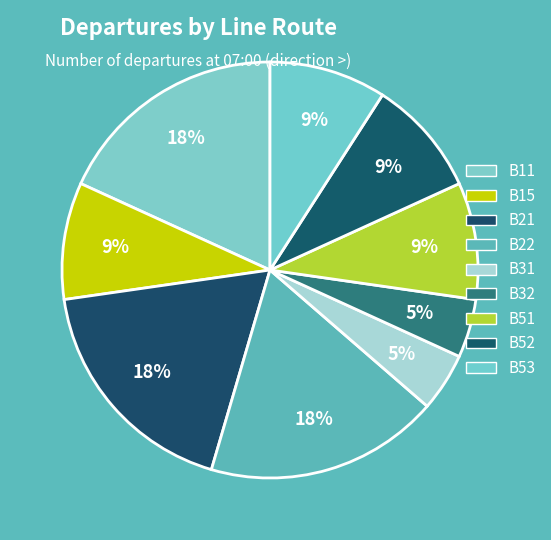

Is it true that B53 is 15% of the pie?

False